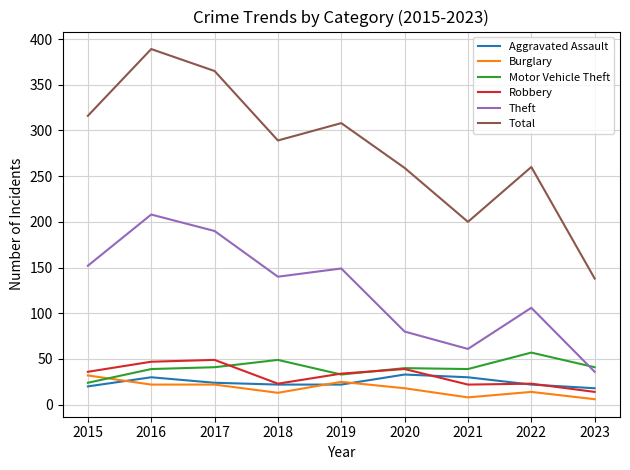

In Robbery, how many points are lower than both neighbors (excluding endpoints)?

2